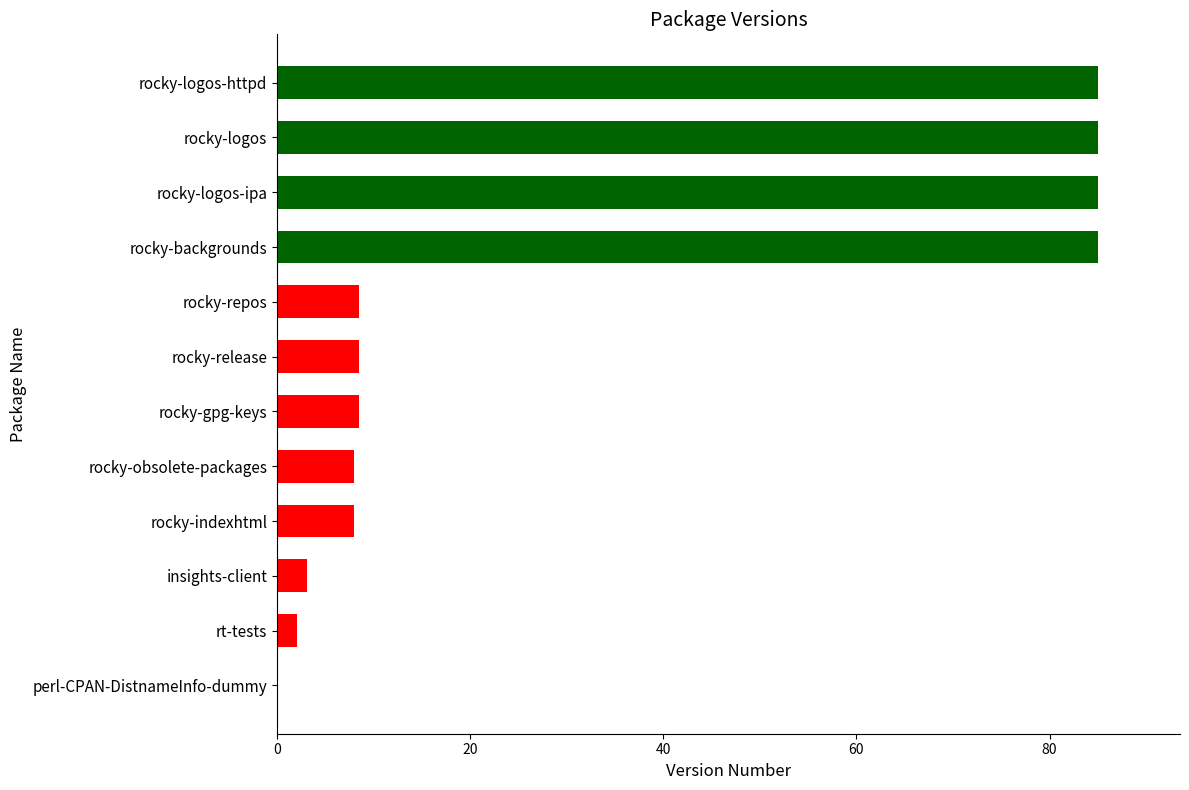

Are the bars horizontal?

Yes